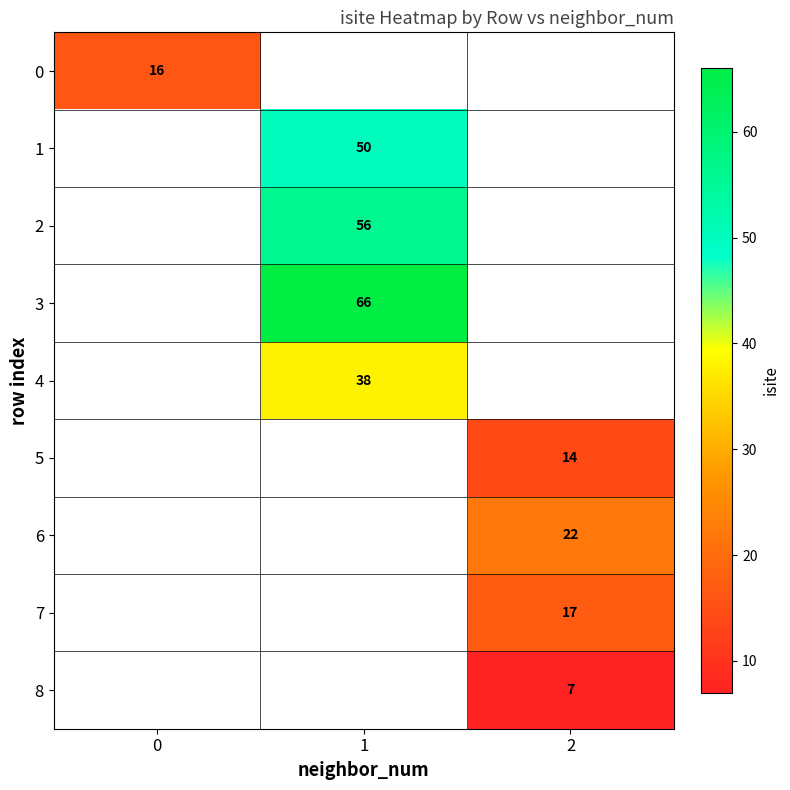

Is it true that 3 equals 66 at 1?

True